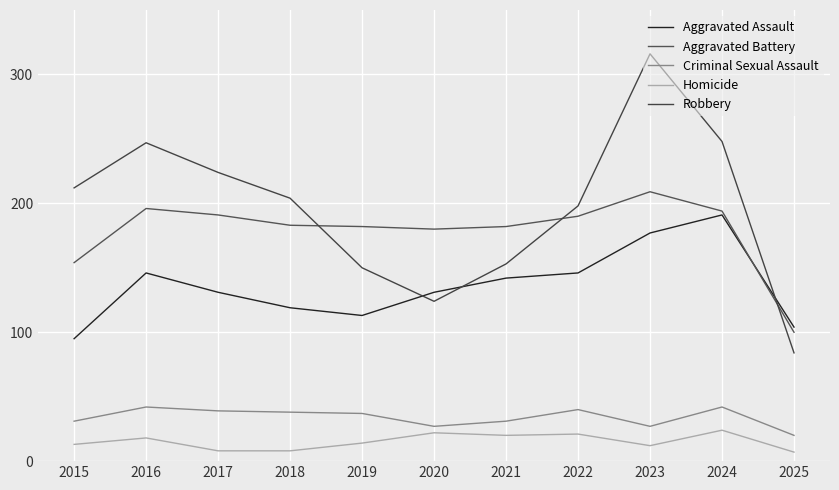

Reading left to right, transcribe all the data shown in this chart.

Aggravated Assault: 95	146	131	119	113	131	142	146	177	191	104
Aggravated Battery: 154	196	191	183	182	180	182	190	209	194	100
Criminal Sexual Assault: 31	42	39	38	37	27	31	40	27	42	20
Homicide: 13	18	8	8	14	22	20	21	12	24	7
Robbery: 212	247	224	204	150	124	153	198	316	248	84